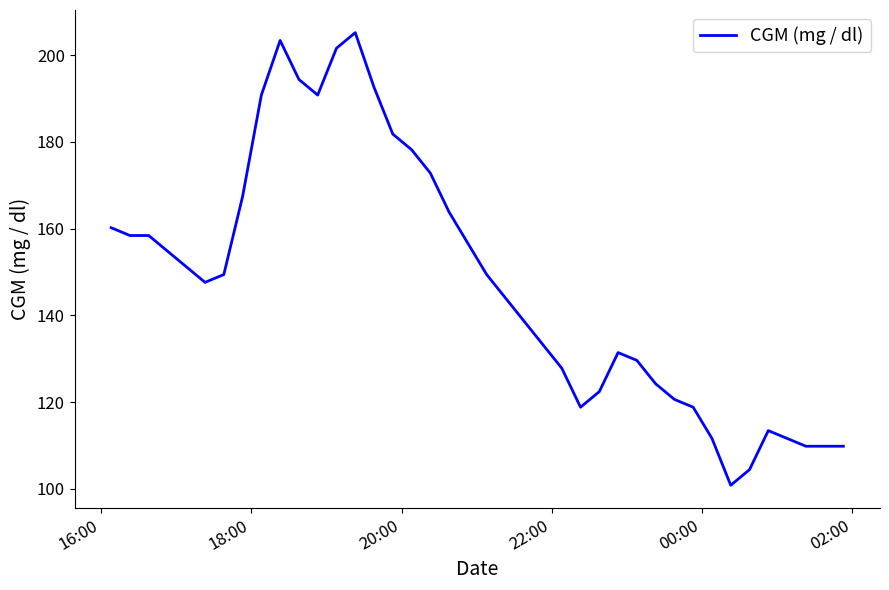

What is the difference between the maximum and minimum values?

104.4